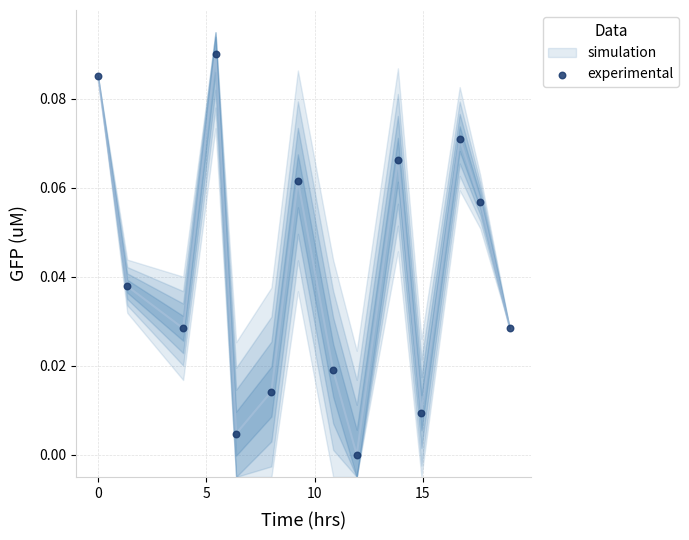

What is the range of X values (max minus min)?

19.0